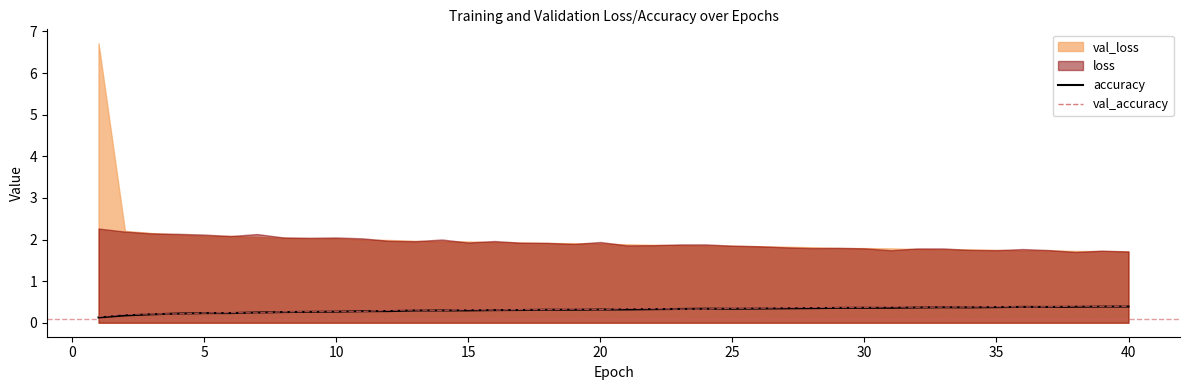

What is the maximum value for accuracy?

0.4